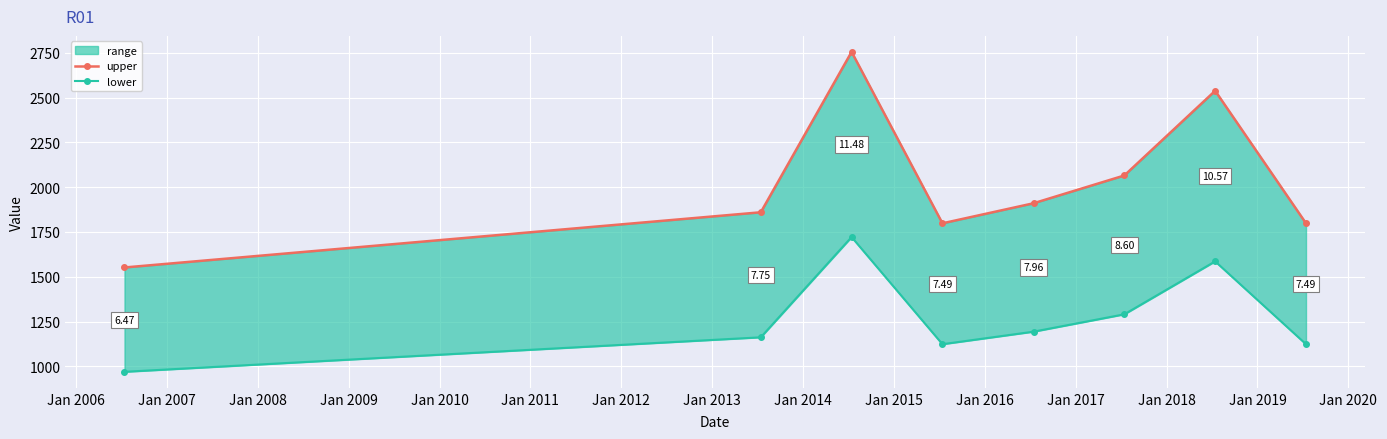

Where is the first local maximum for lower?

Jan 2007